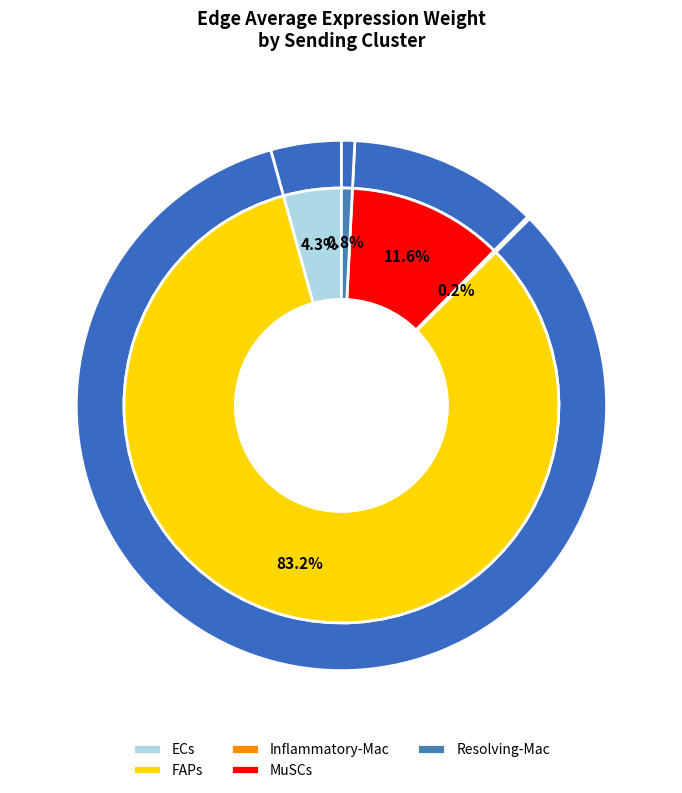

The Neutrophils slice represents 1% of the pie. True or false?

False